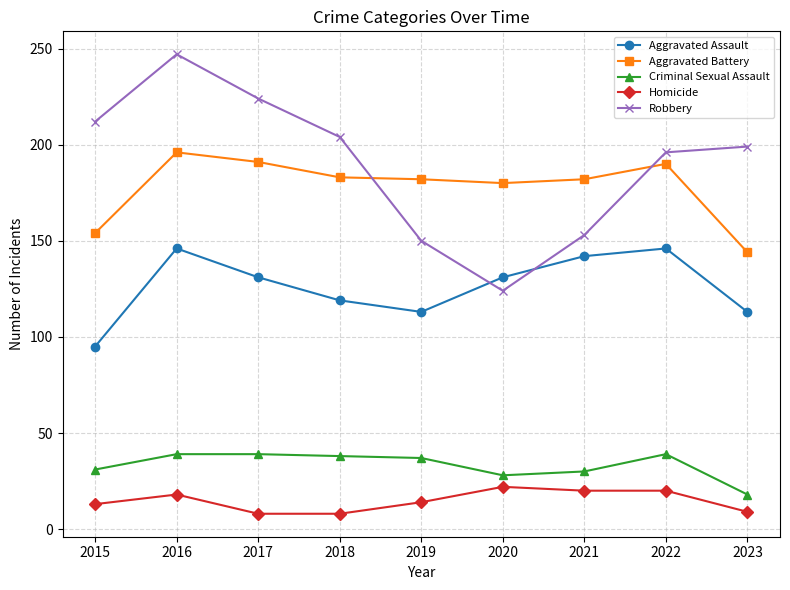

Which series has the largest total across all categories?

Robbery